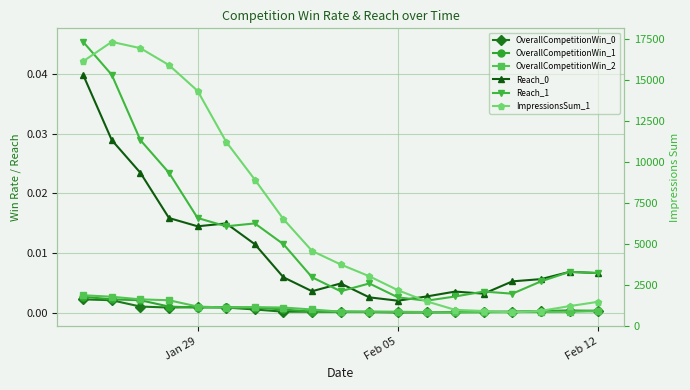

How many lines are shown in the chart?

6